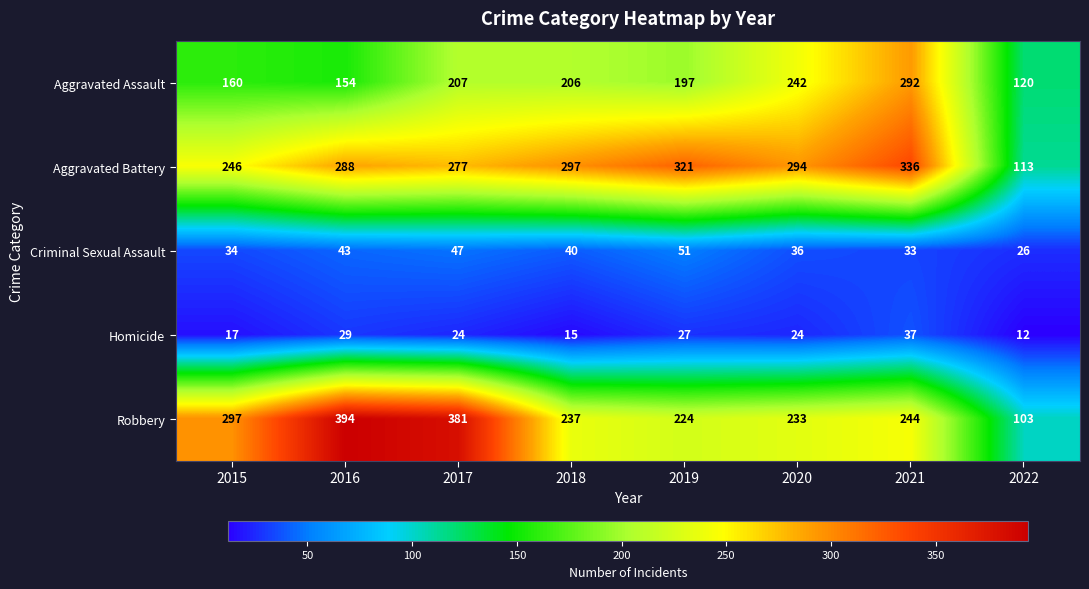

At which category is the sum across all series the highest?

2021